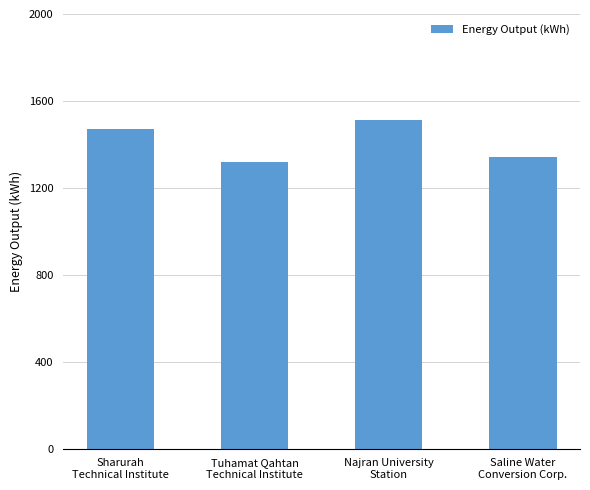

Reading left to right, transcribe all the data shown in this chart.

1472.0	1319.4	1514.2	1344.0